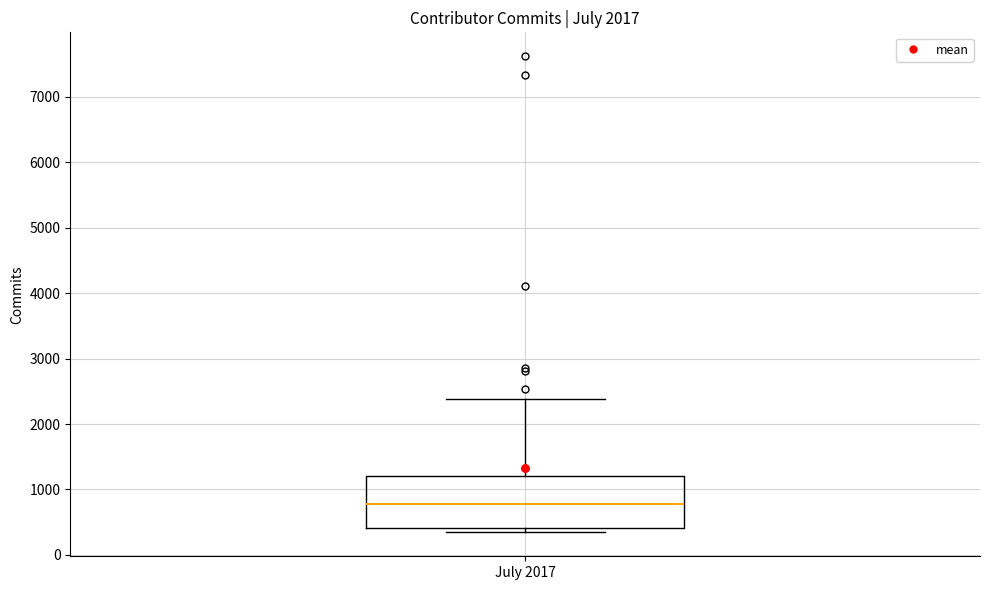

Transcribe this box plot: give where the median line is, the range the box spans, and where the two whiskers end, as read against the y-axis. The values are not printed on the chart, so give them approximately, as read against the axis.

median 800, box 400 to 1200, whiskers 300 to 2400